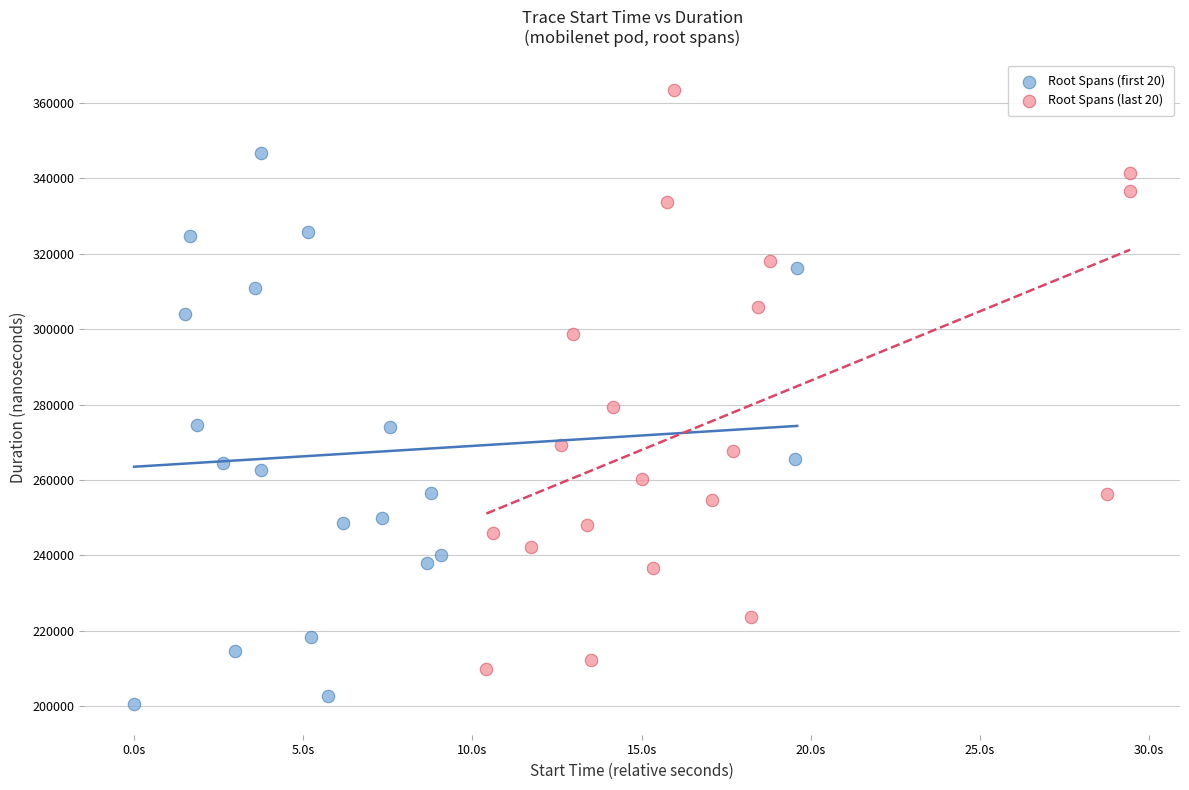

Which series reaches the minimum Y coordinate?

Root Spans (first 20)